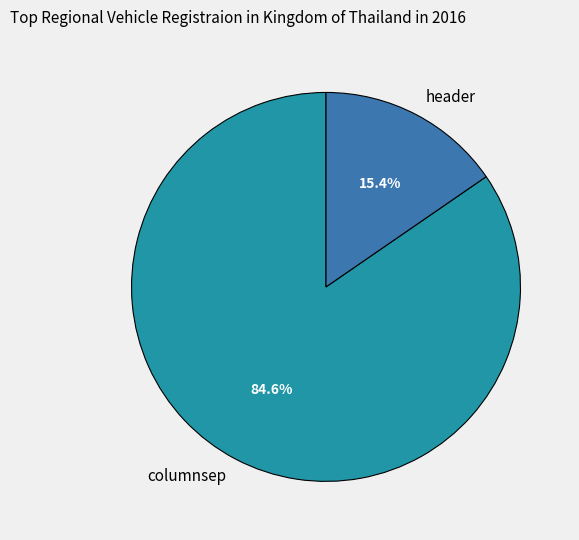

What is the ratio of the value at columnsep to the value at header?

5.5